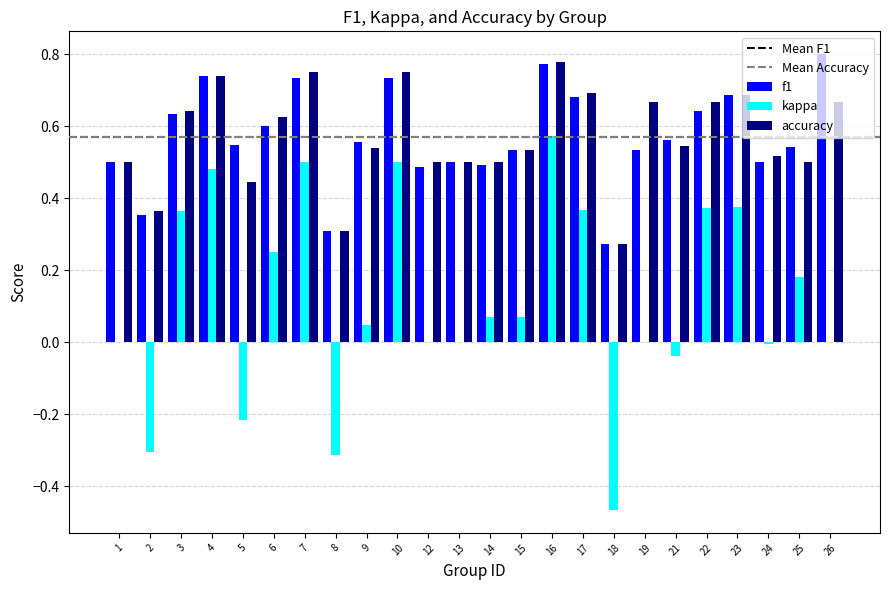

What is the sum of all accuracy values?

13.7